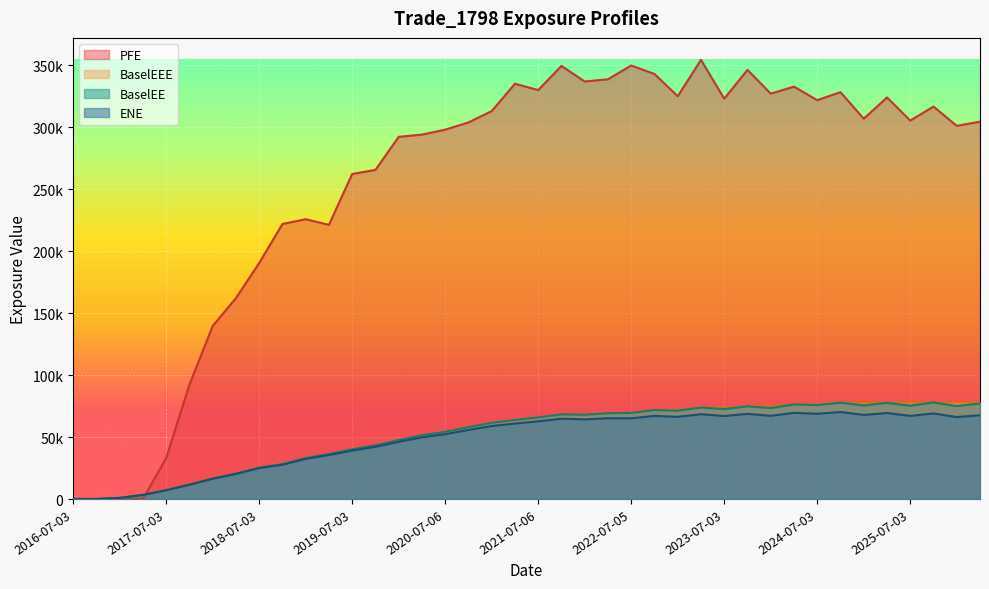

Count the number of categories in the chart.

40